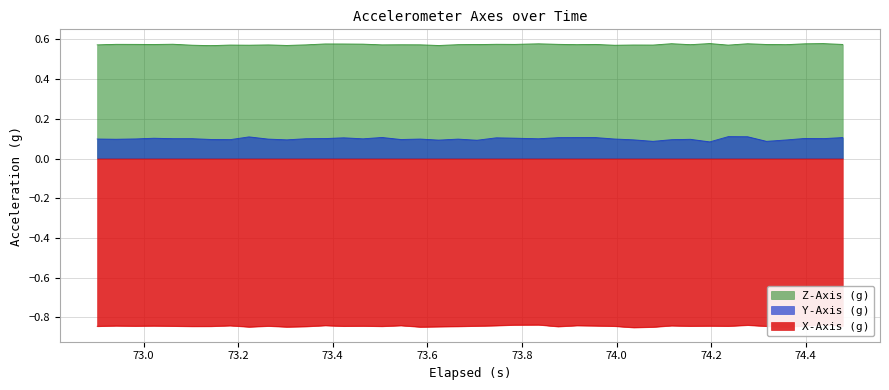

In Y-Axis (g), how many points are higher than both neighbors (excluding endpoints)?

11